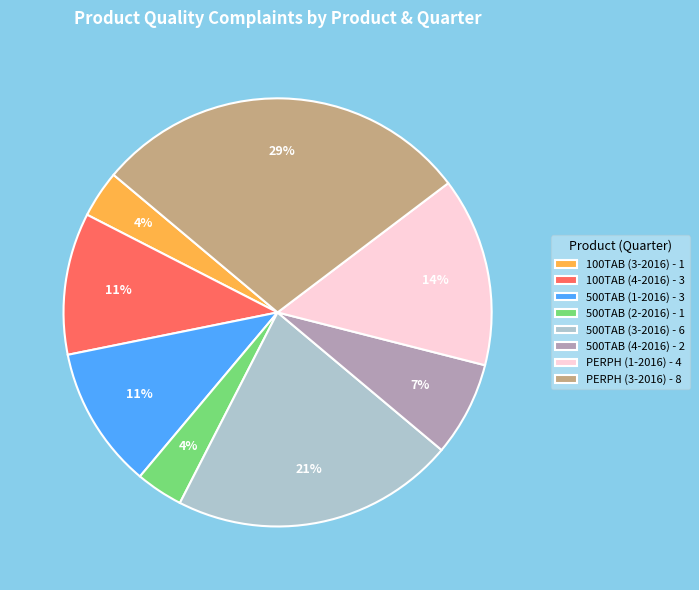

To the nearest percent, what is the difference between the largest and smallest slice percentages?

25%